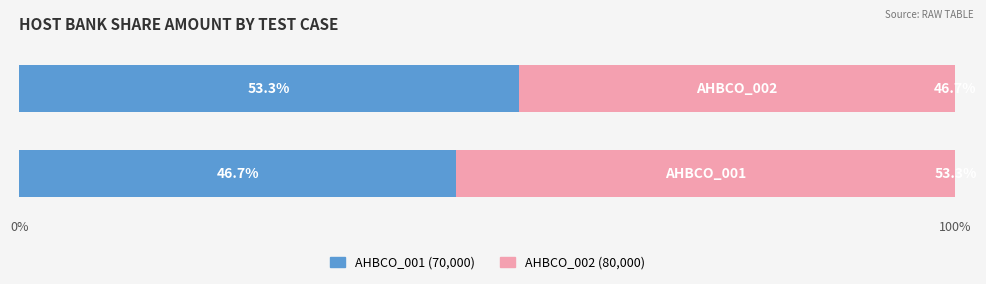

How many series are shown in this chart?

2